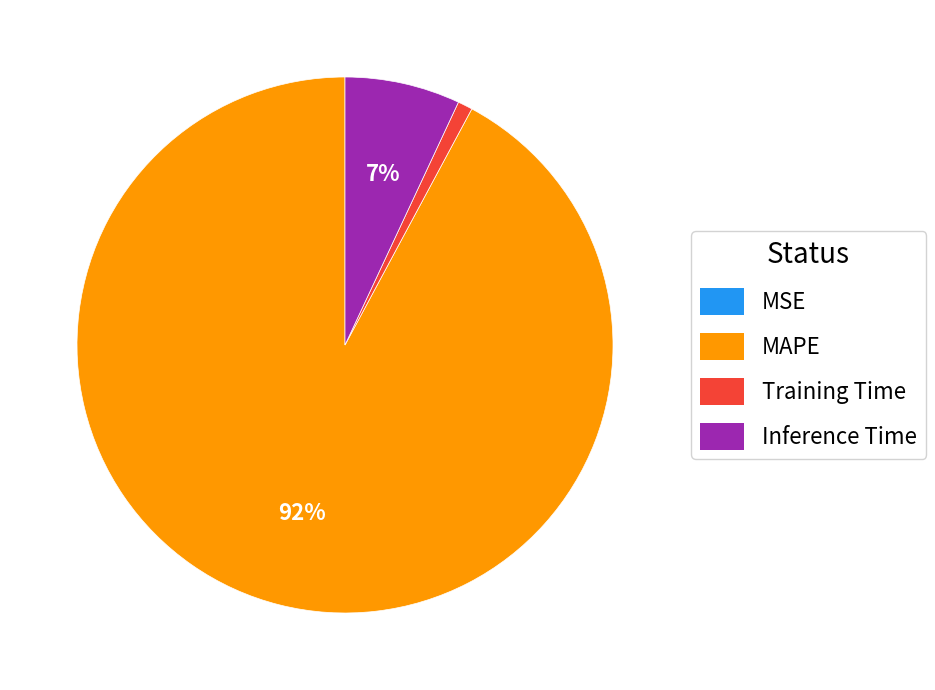

To the nearest percent, what is the difference between the largest and smallest slice percentages?

92%